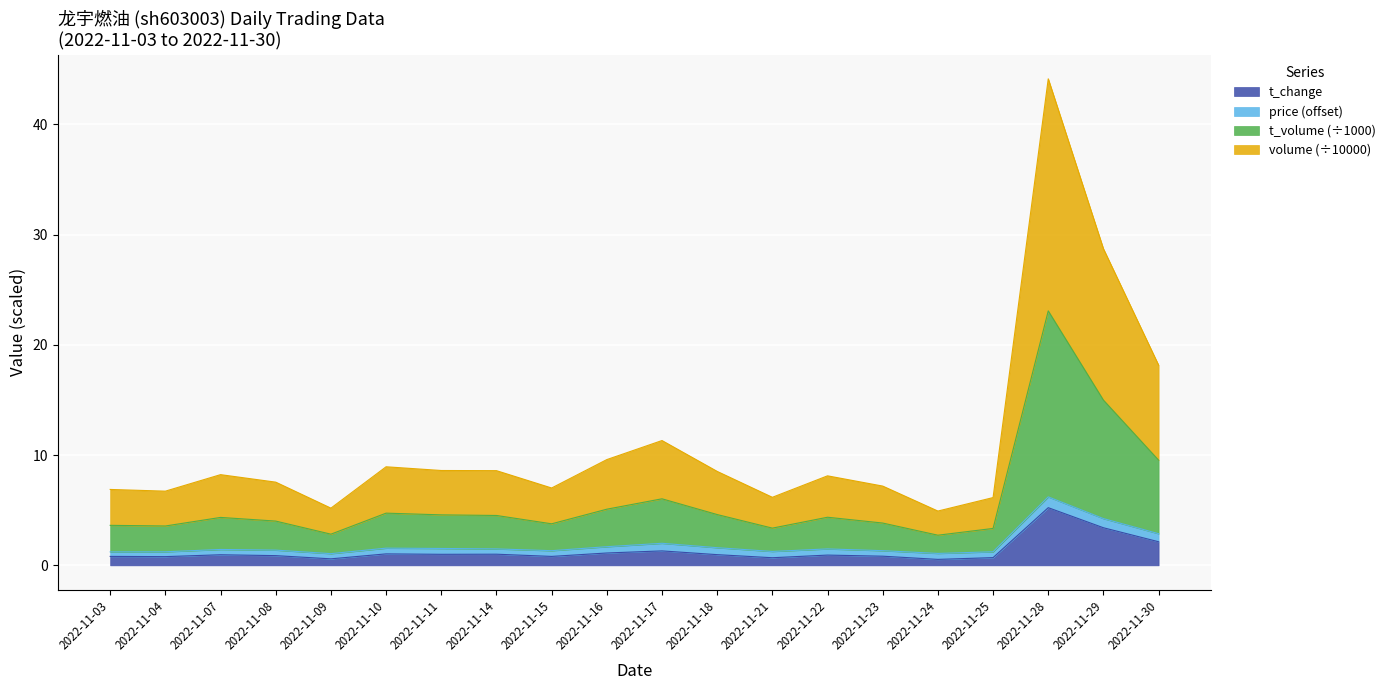

What are all the series names shown in the legend?

t_change, price (offset), t_volume (÷1000), volume (÷10000)